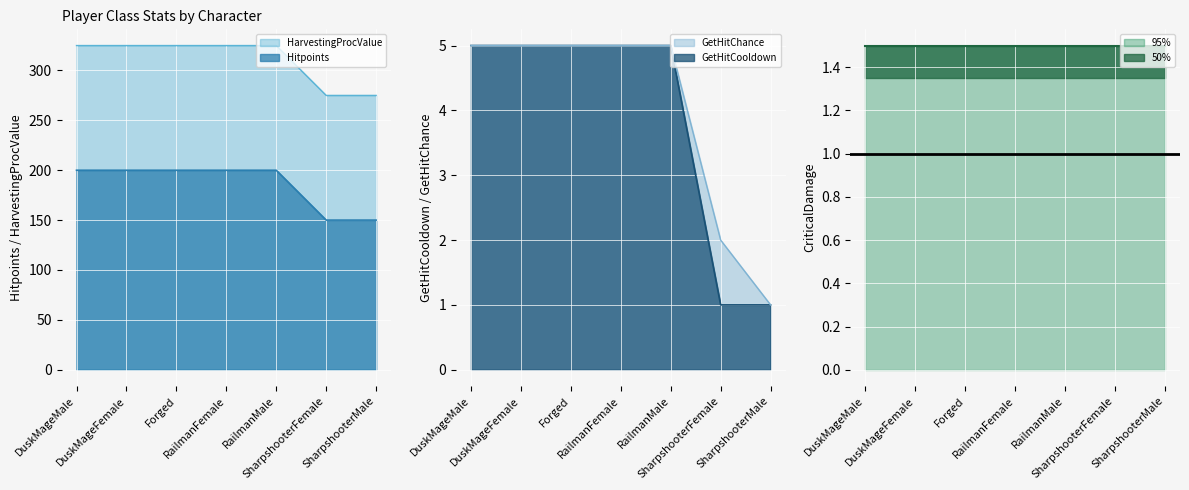

Between DuskMageFemale and Forged, which series saw the biggest shift?

Hitpoints